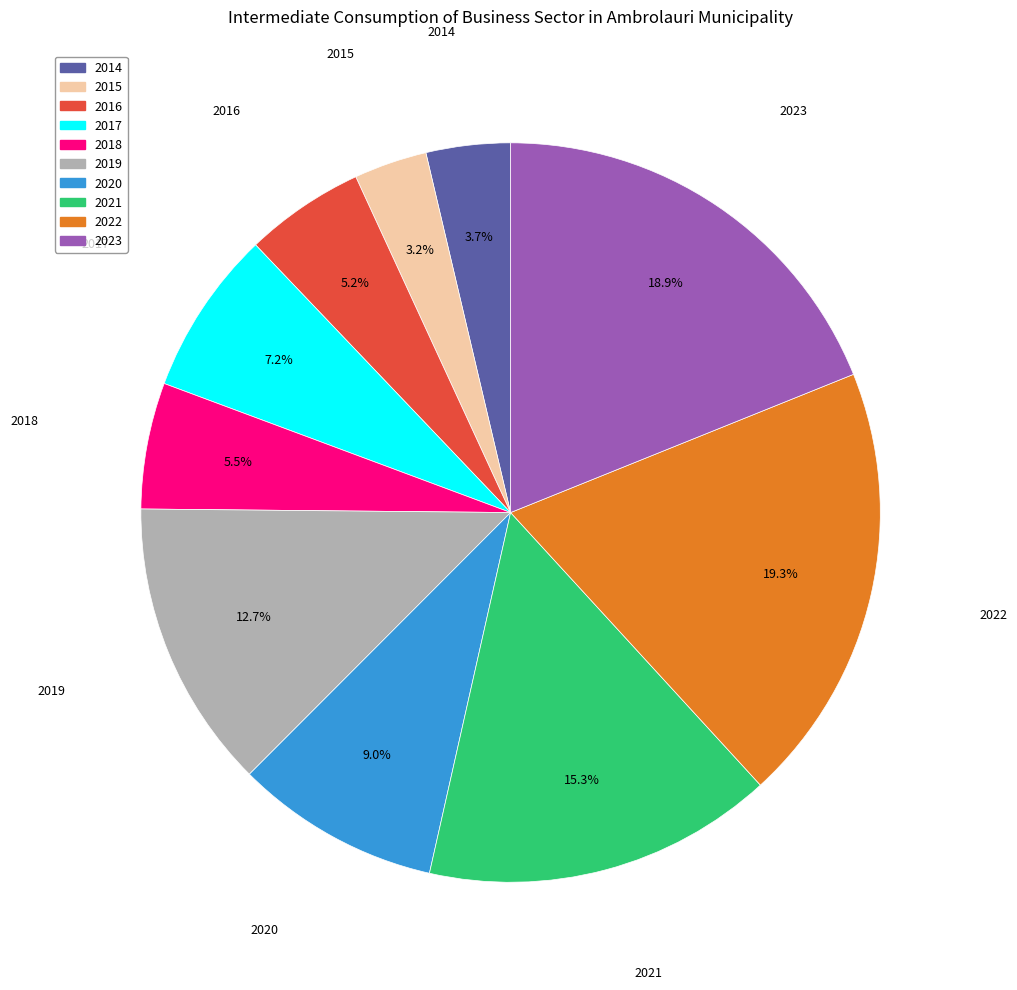

What percentage is NOT represented by 2019?

87.3%